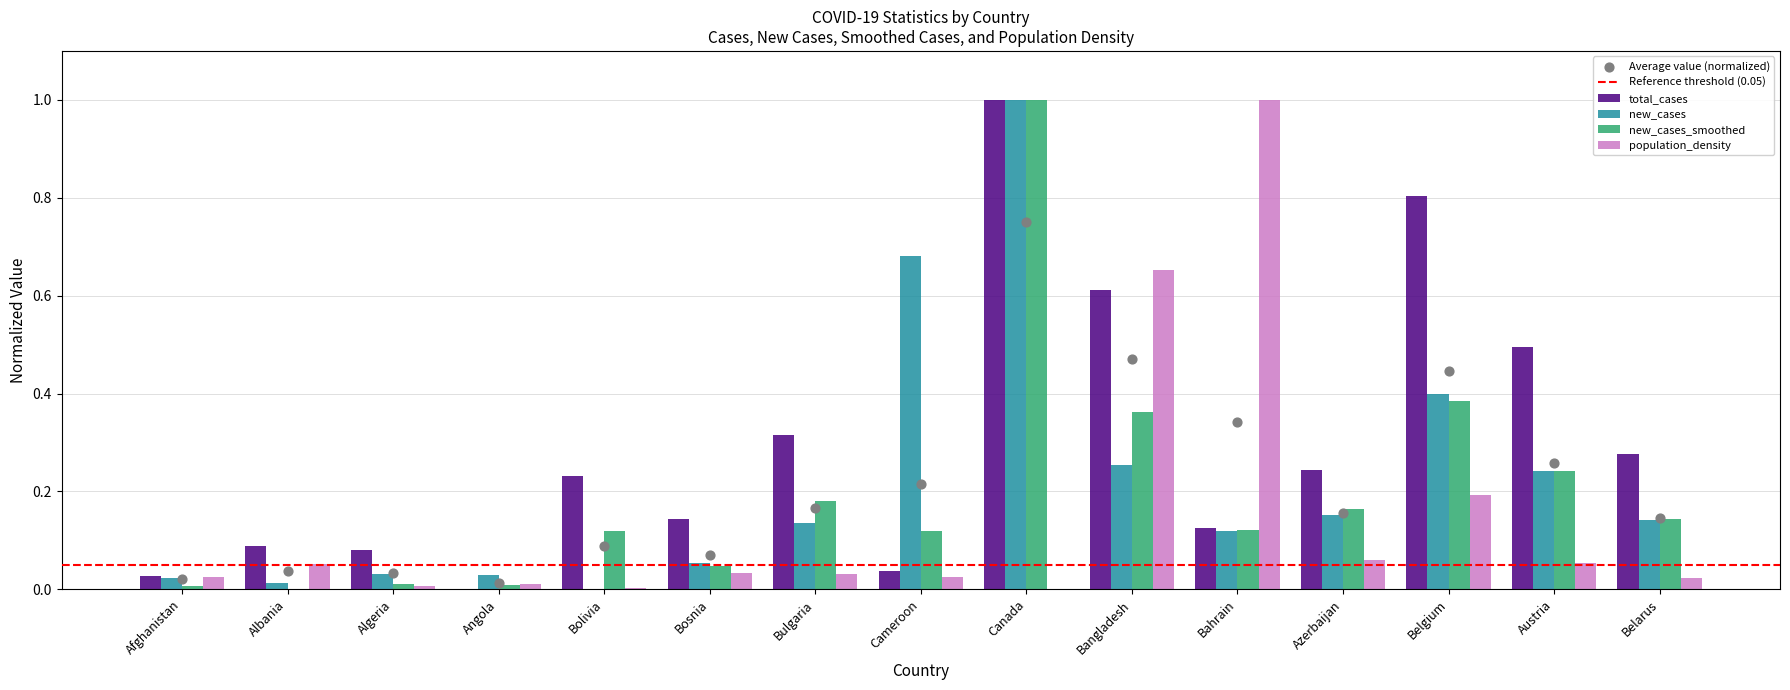

Which series reaches the minimum Y coordinate?

total_cases